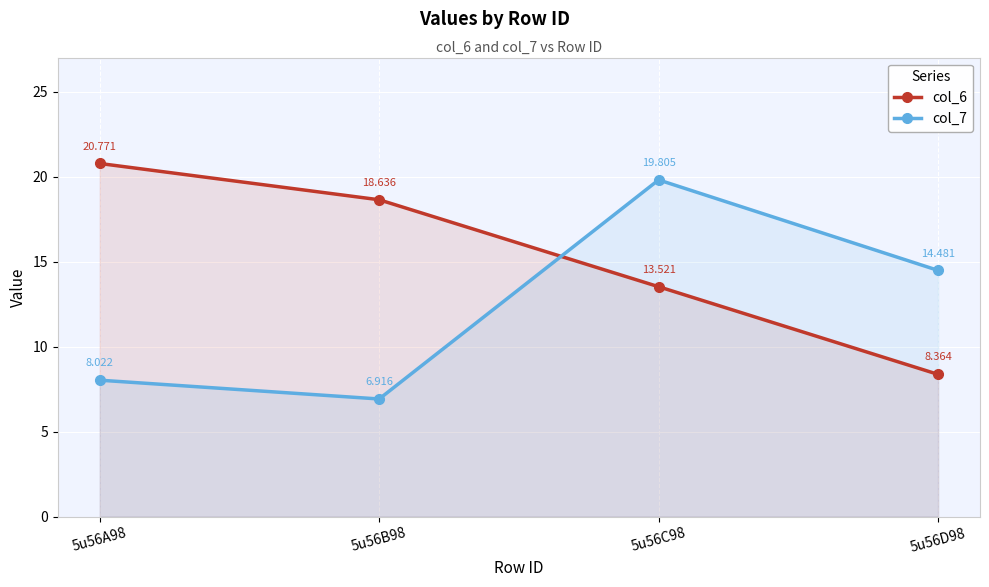

What is the label of the 1st point from the right?

5u56D98